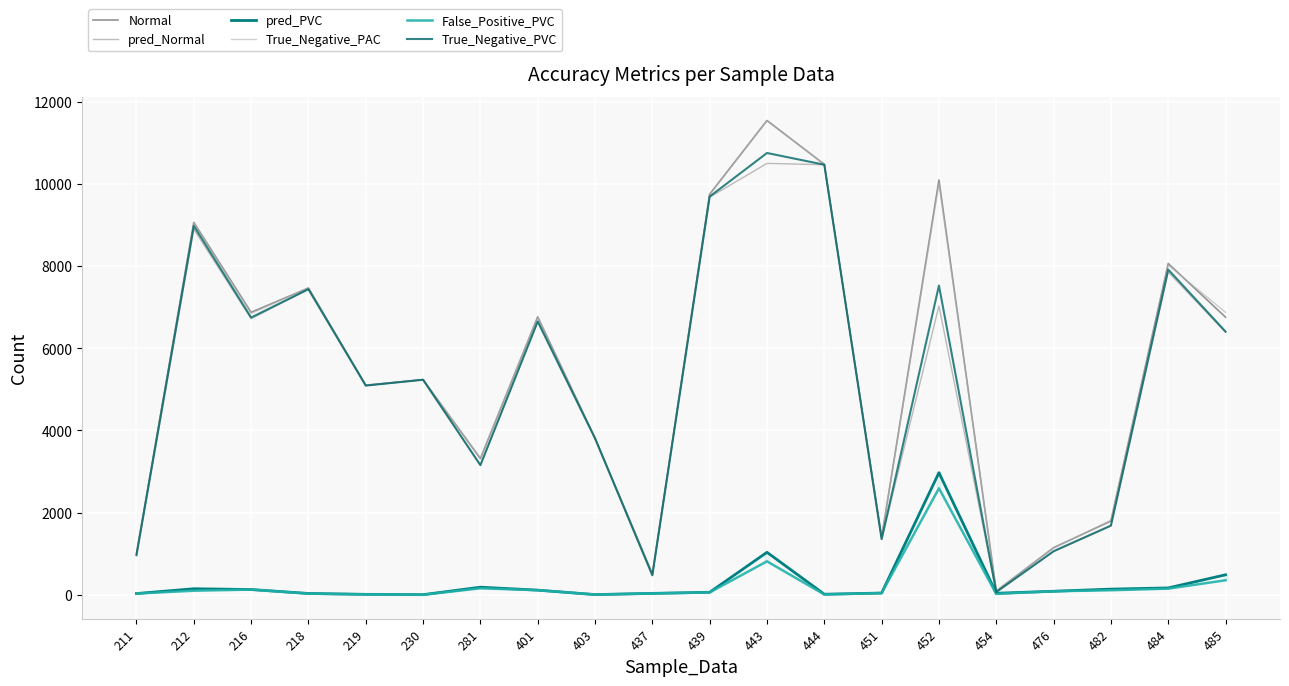

How many interior local peaks does the pred_PVC series have?

4